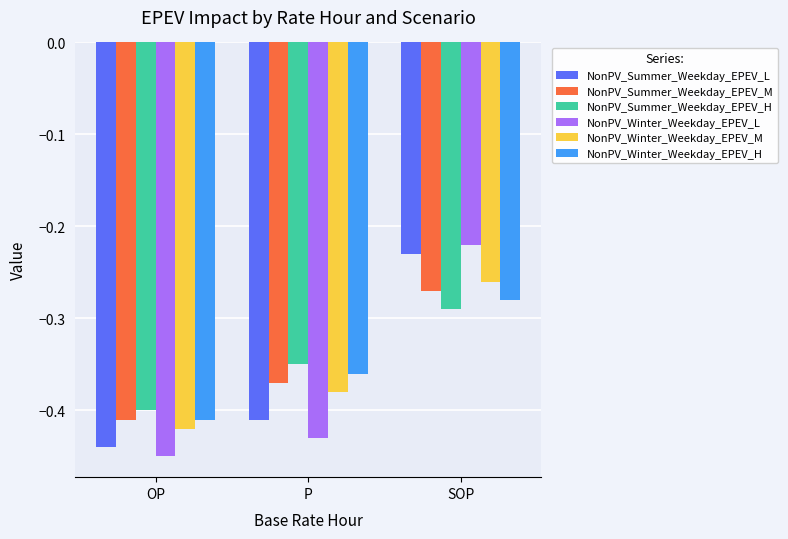

What is the total value across all series at P?

-2.3